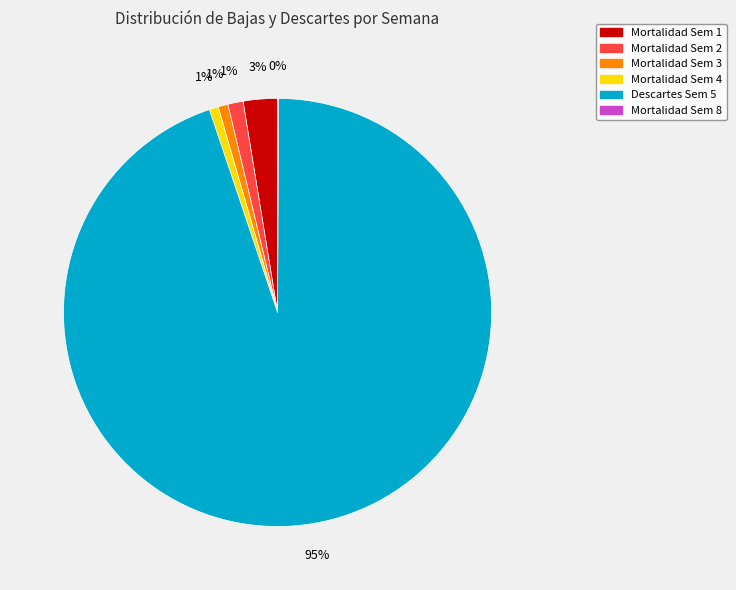

Is there any slice that represents more than half of the pie?

Yes